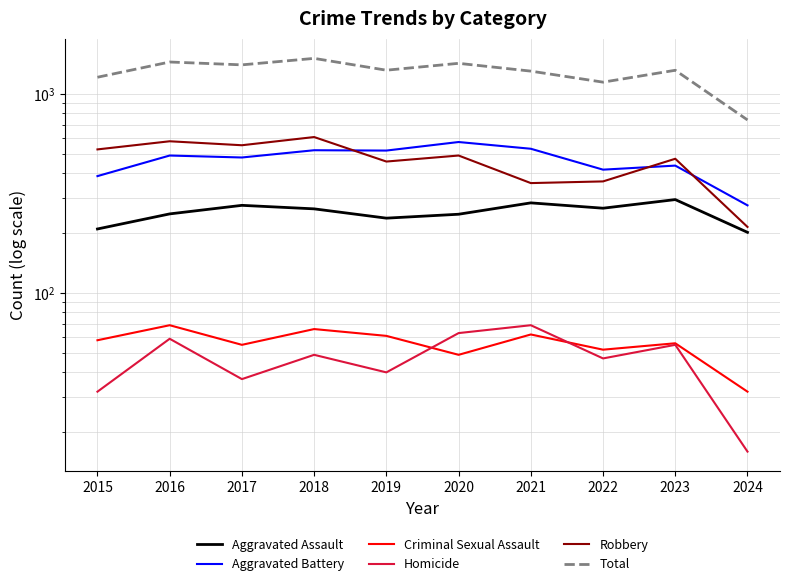

What is the greatest value displayed?

1510